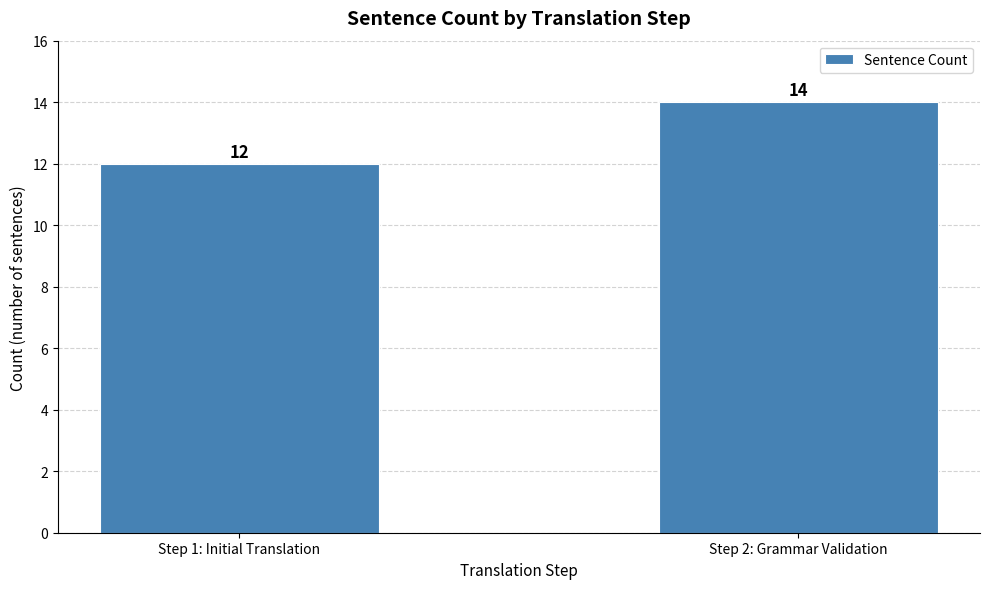

At which category does the chart reach its minimum across all series?

Step 1: Initial Translation